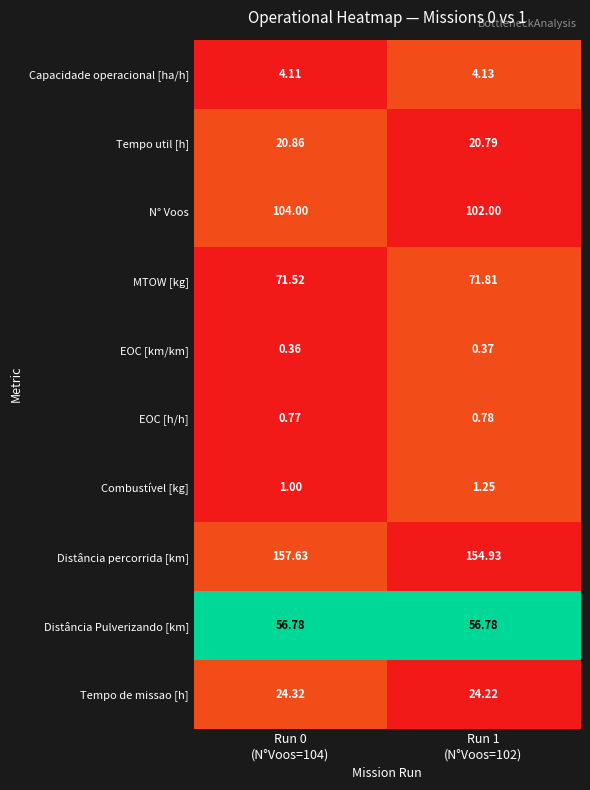

How many categories are shown in the chart?

2